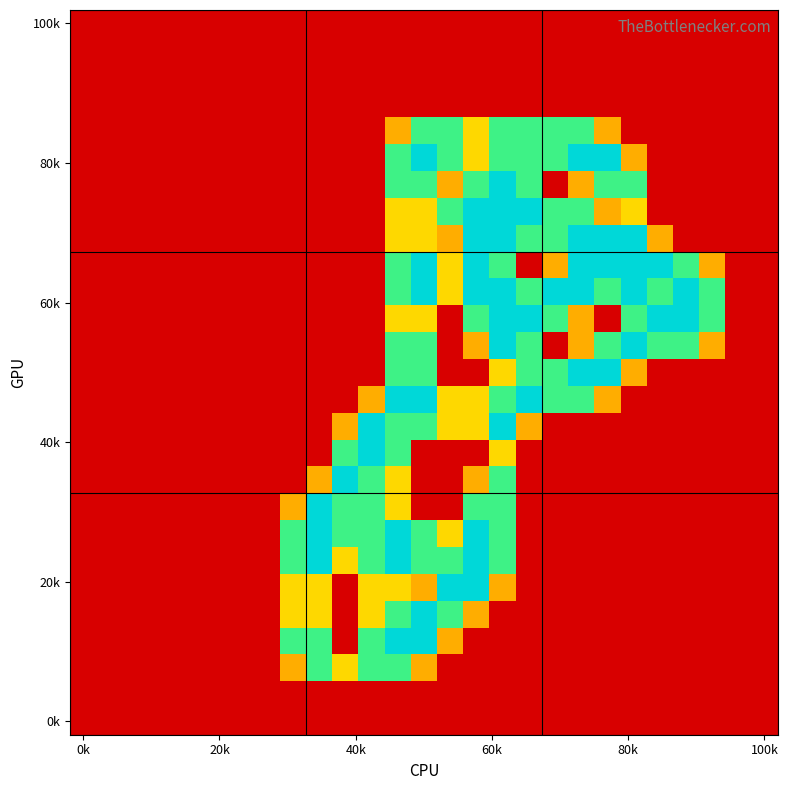

Count the number of categories in the chart.

27